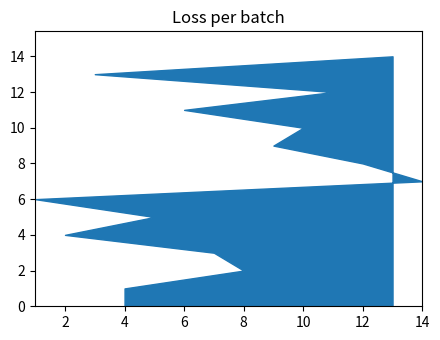

True or false: the data shows 6 at 1.

True